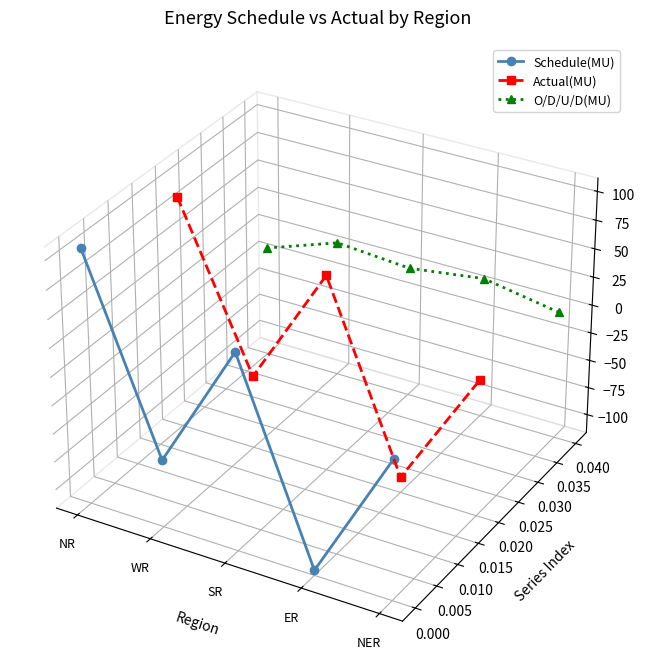

How many values in Actual(MU) are below zero?

3